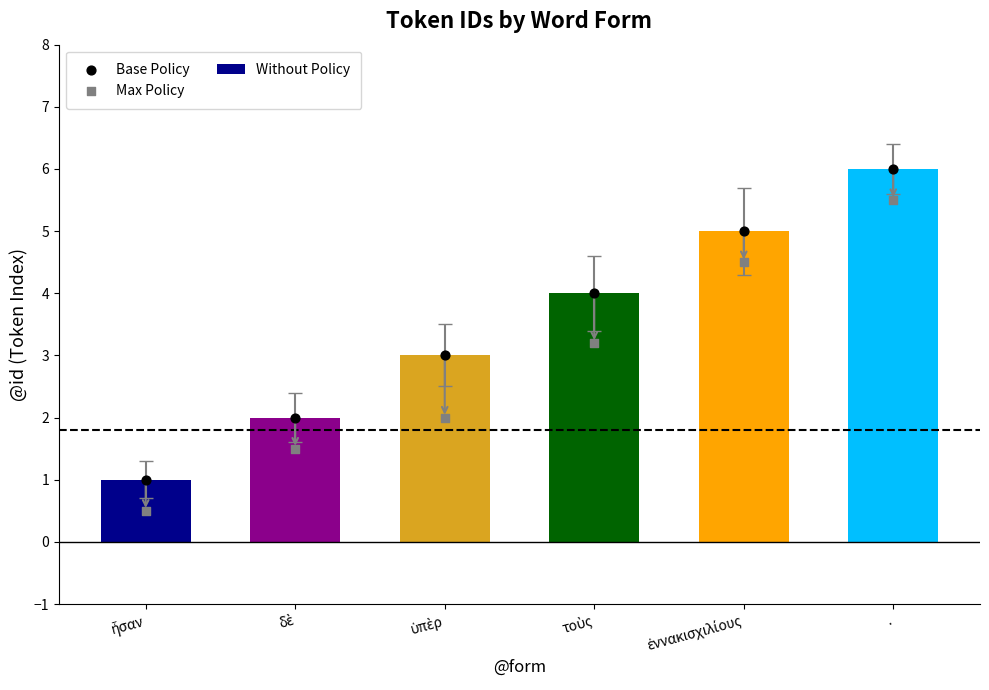

At how many categories does at least one series exceed 3?

3